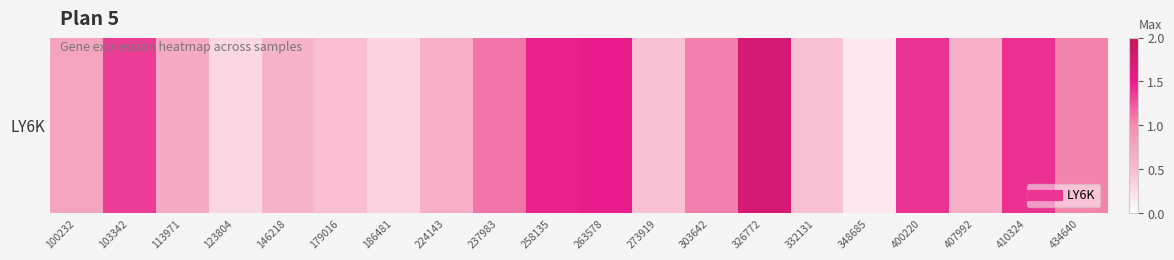

Which label corresponds to the smallest value in the chart?

348685